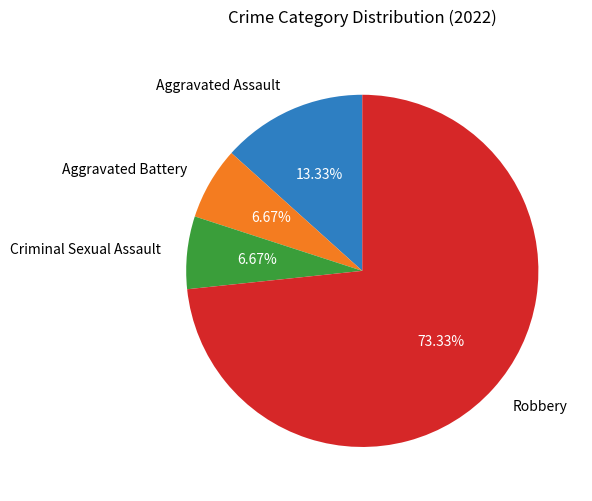

What portion of the pie excludes Criminal Sexual Assault?

93.3%